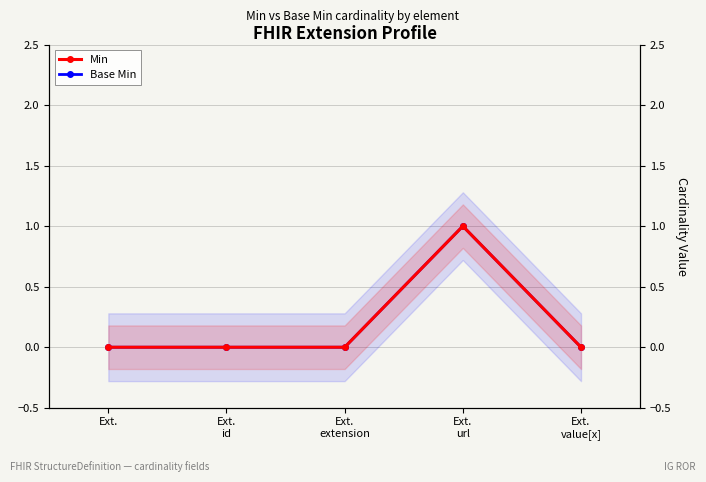

At which category does Min reach its first local peak?

Ext.
url